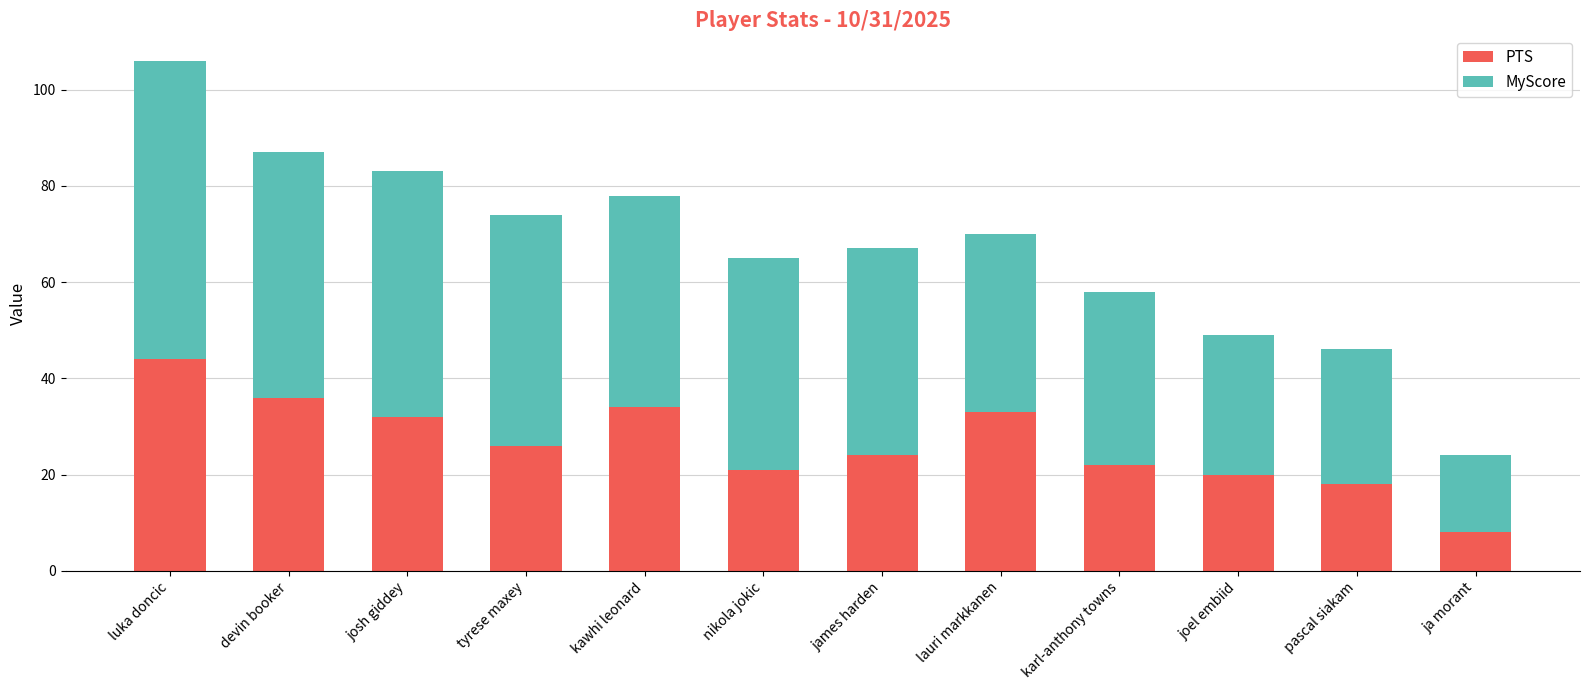

Read the PTS value at josh giddey, to the nearest 5.

30